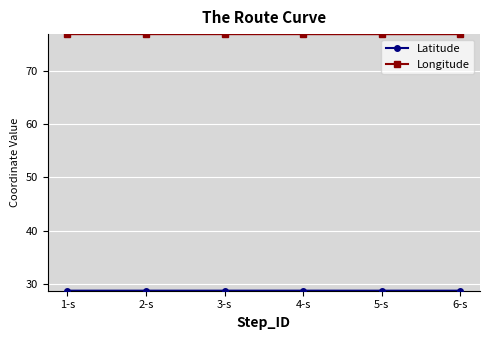

At how many categories does at least one series exceed 64?

6